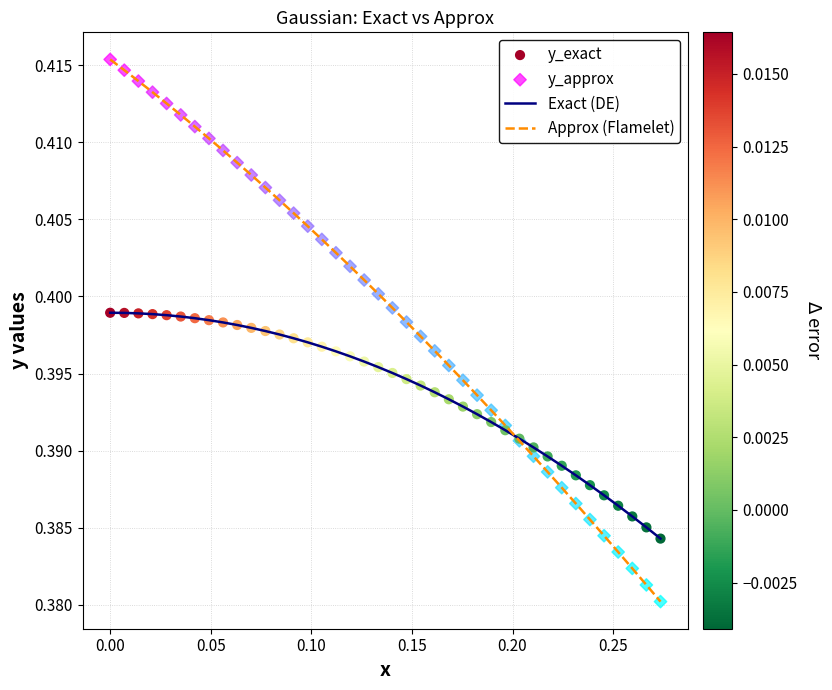

Which series has the largest range (max minus min)?

Approx (Flamelet)